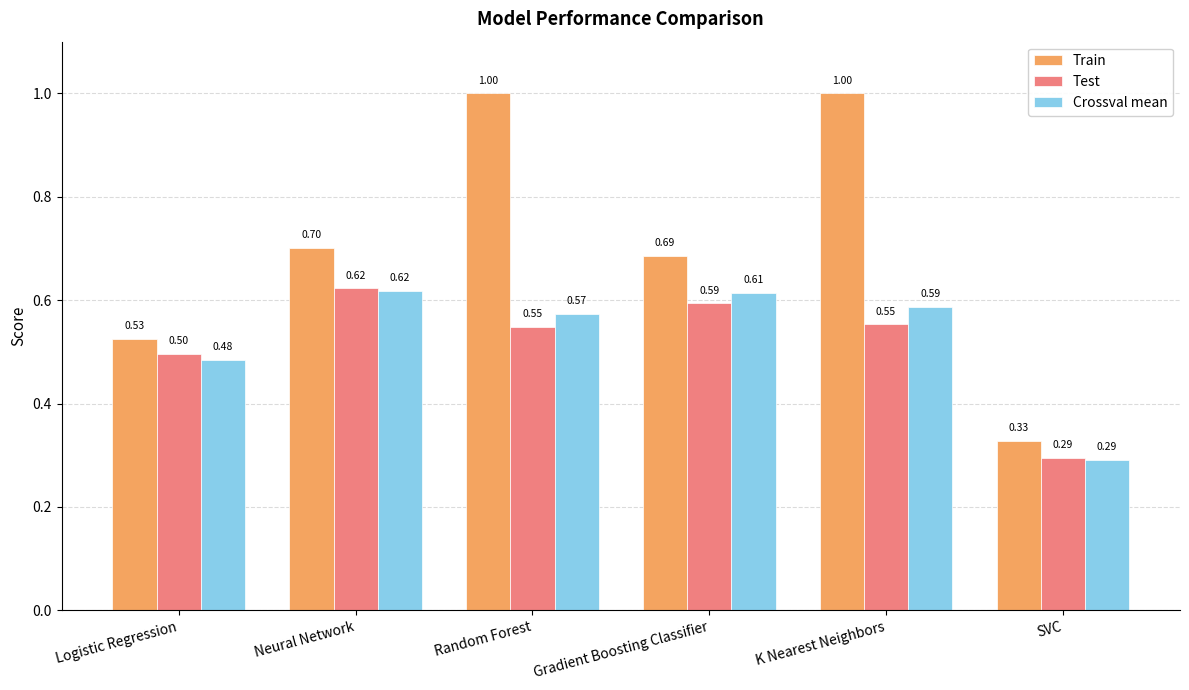

What is the difference between the maximum and second lowest values in the Test series?

0.1